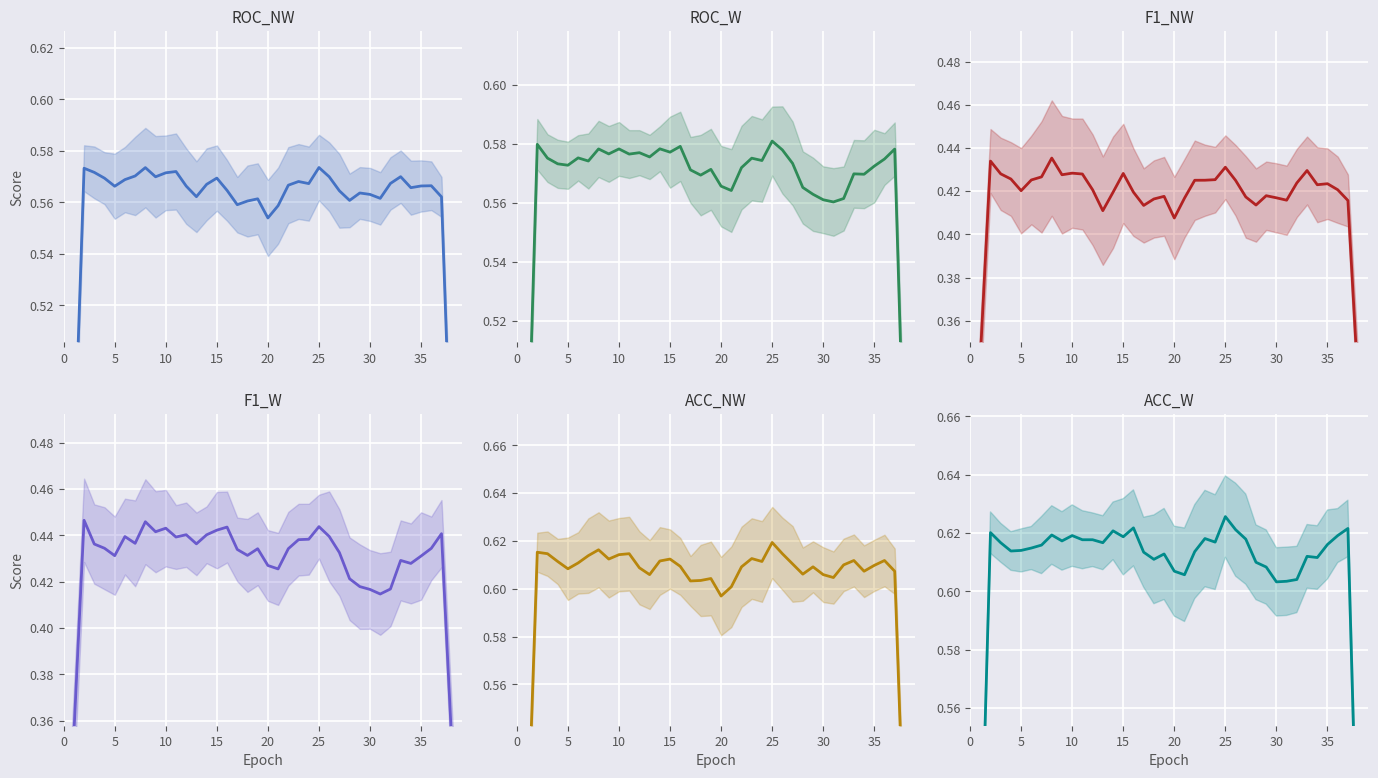

What is the label of the 27th point from the right?

13